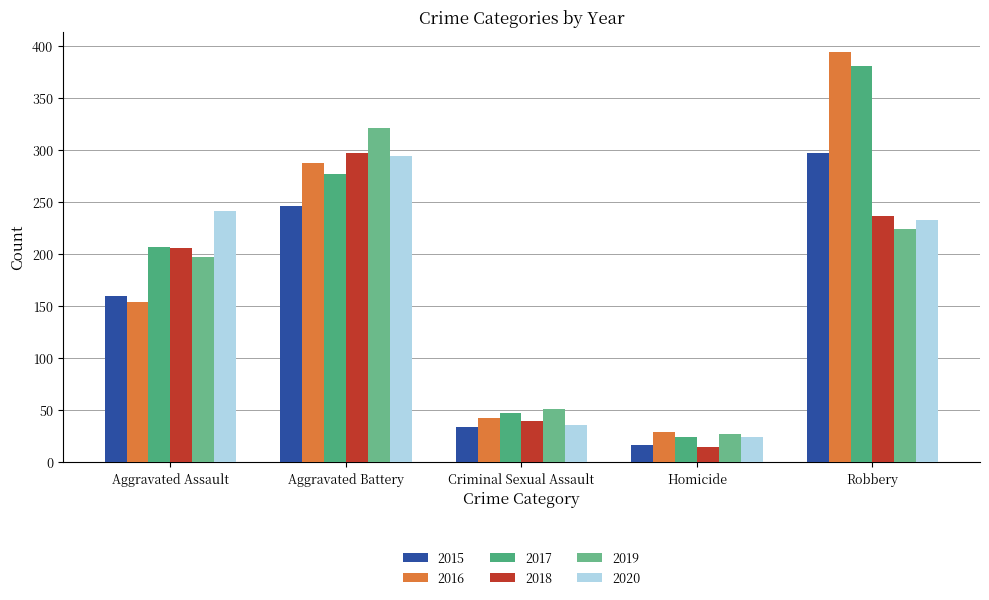

What are all the series names shown in the legend?

2015, 2016, 2017, 2018, 2019, 2020